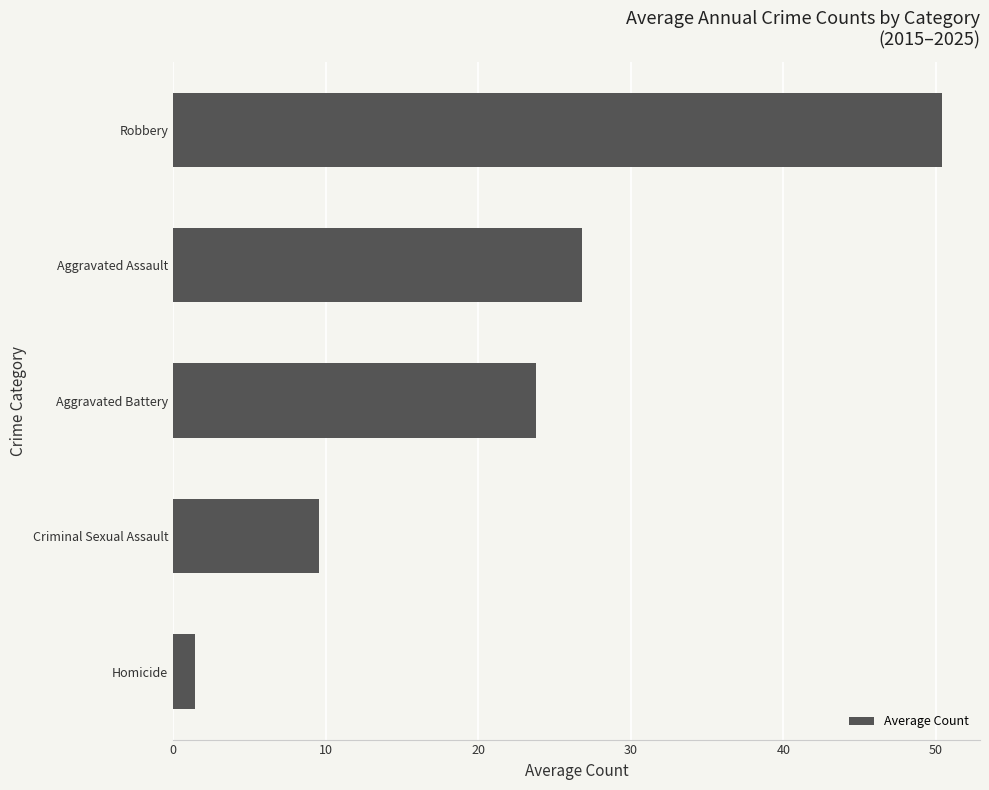

Is it true that the value at Criminal Sexual Assault is 15.2?

False